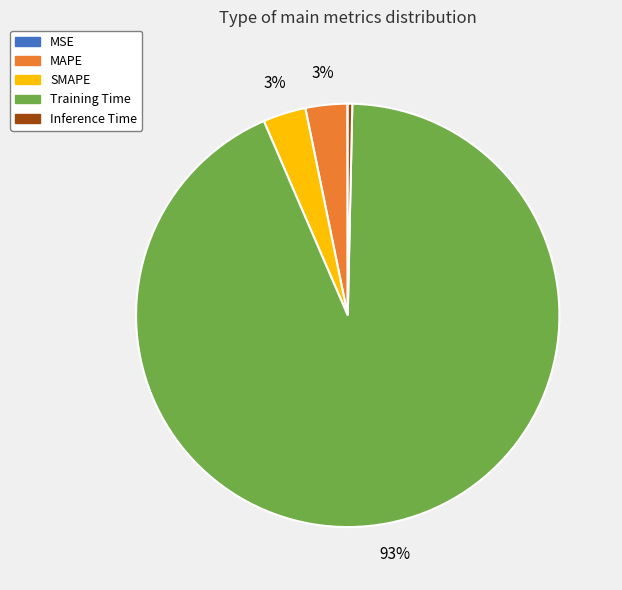

Is there any slice that represents more than half of the pie?

Yes